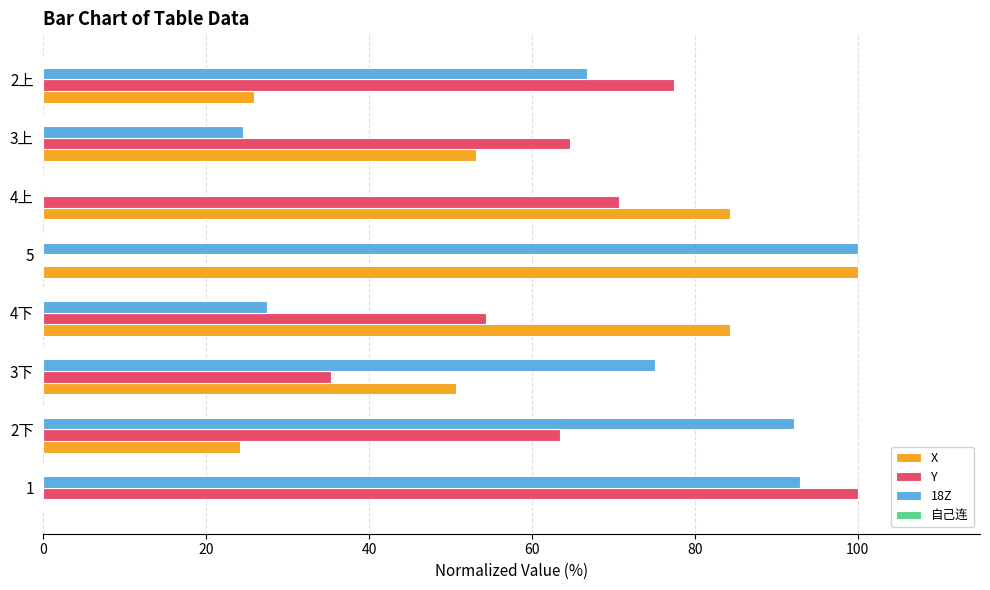

True or false: X has a value of 100.0 at 5.

True